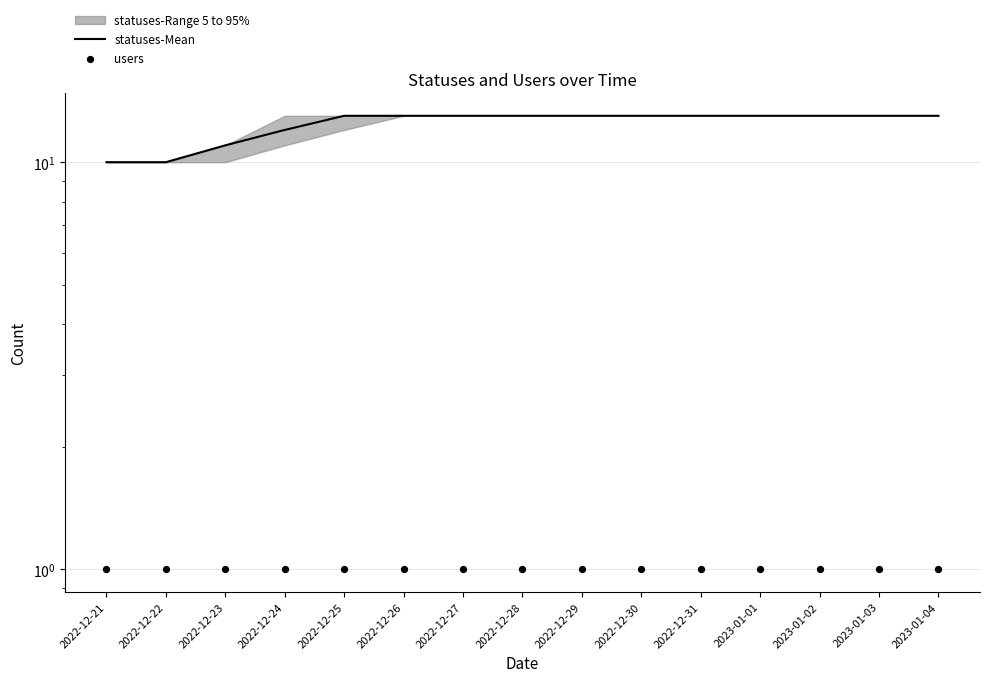

Is the value of users at 2023-01-02 greater than the value of statuses-Mean at 2022-12-26?

No